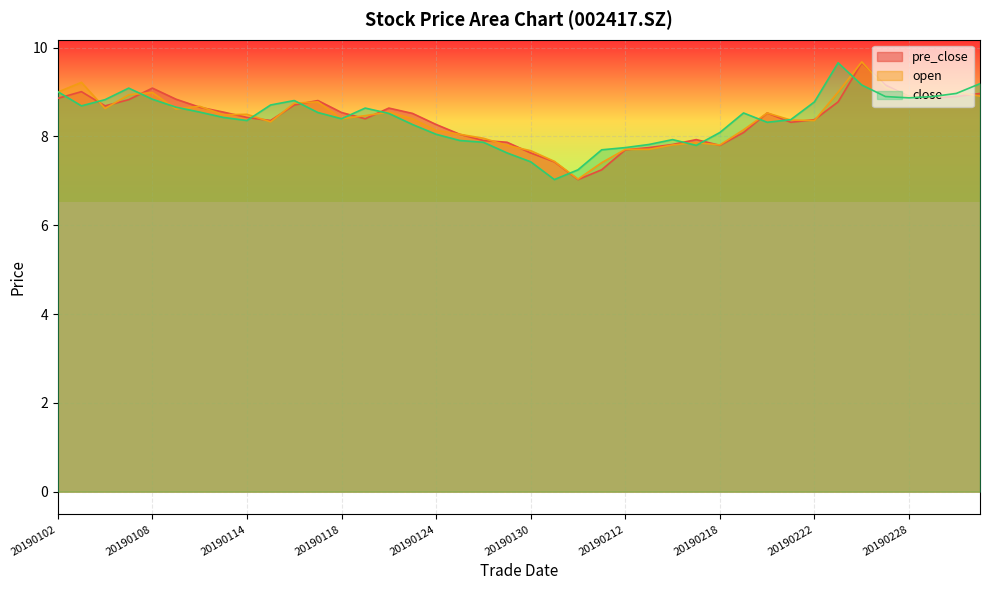

Where is the first local minimum for open?

20190104